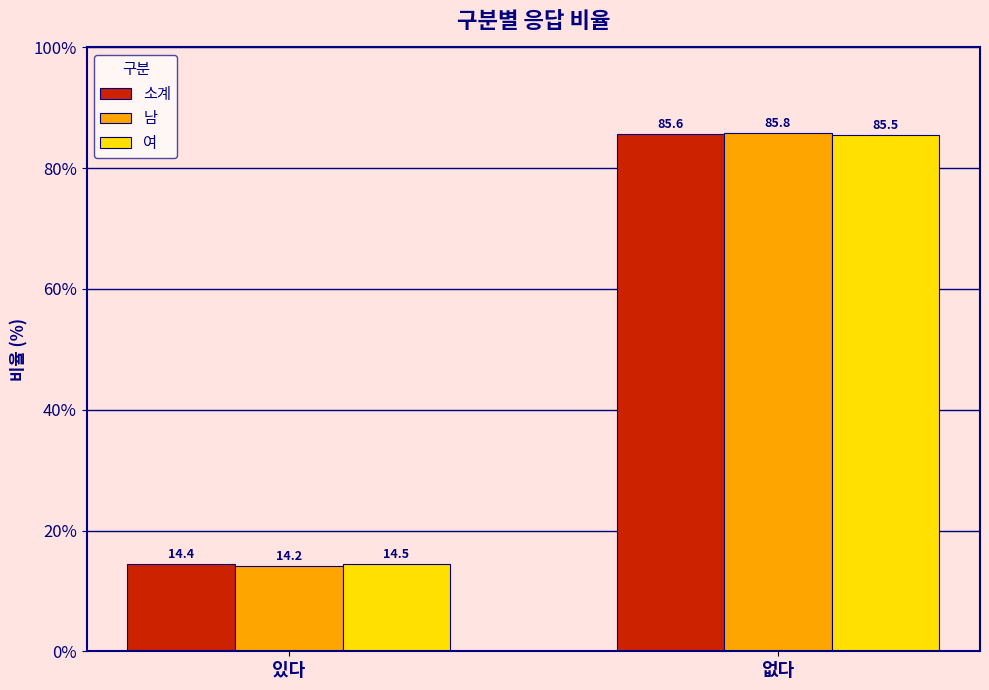

How many bars are there in total?

6